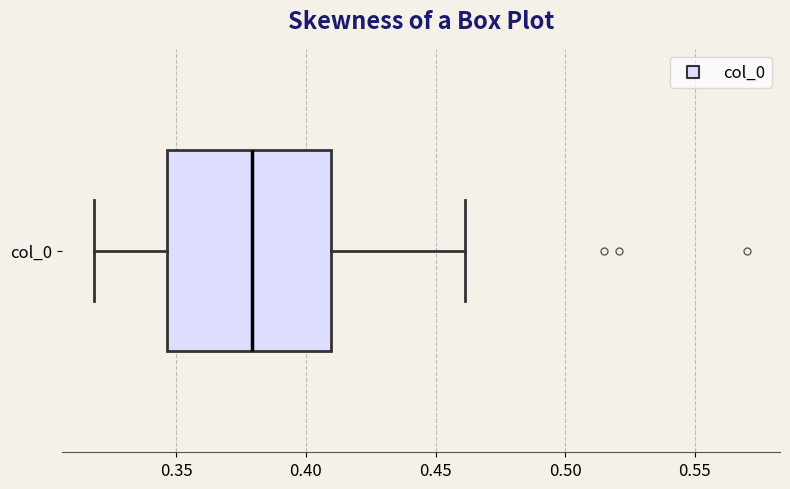

Where does the left whisker of the box for col_0 end on the x-axis? The values are not printed on the chart, so give them approximately, as read against the axis.

0.320